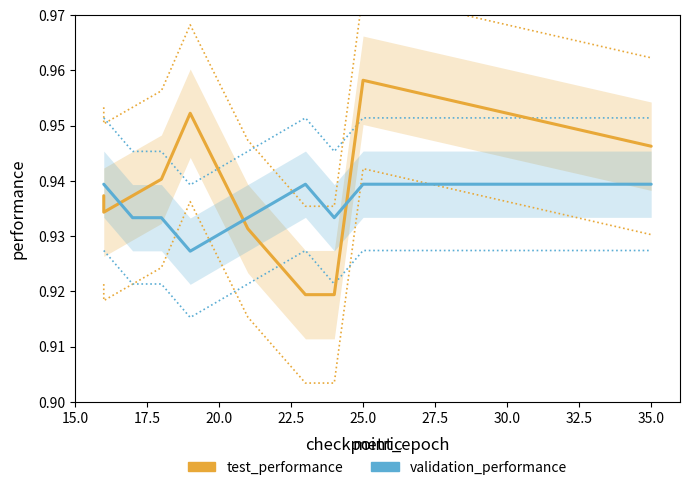

Between 20.0 and 22.5, which is larger?

22.5